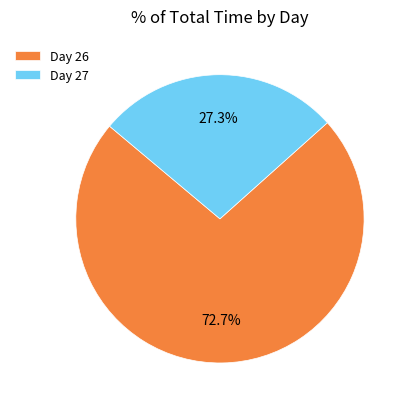

Rank the categories by value from lowest to highest.

Day 27, Day 26